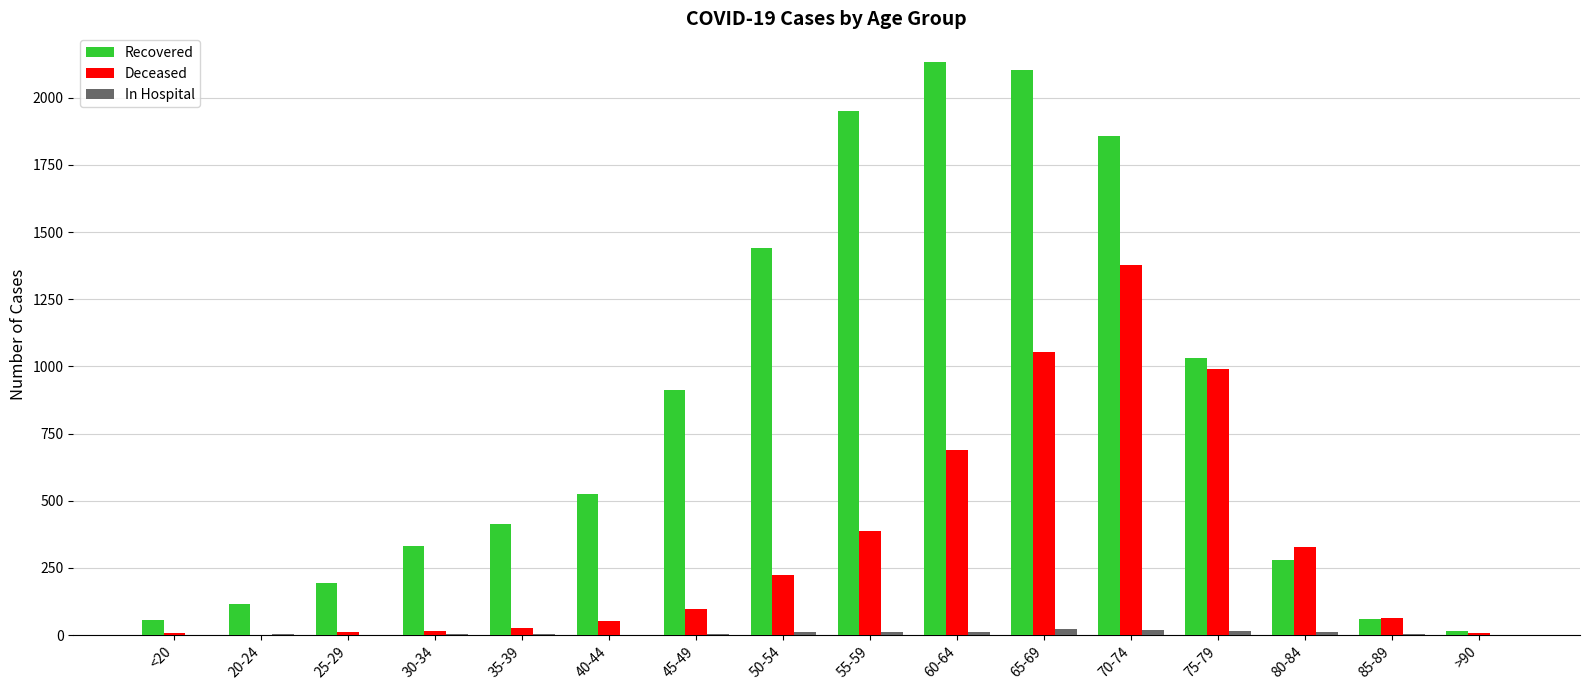

Is the value of Deceased at 70-74 greater than the value of Recovered at 20-24?

Yes